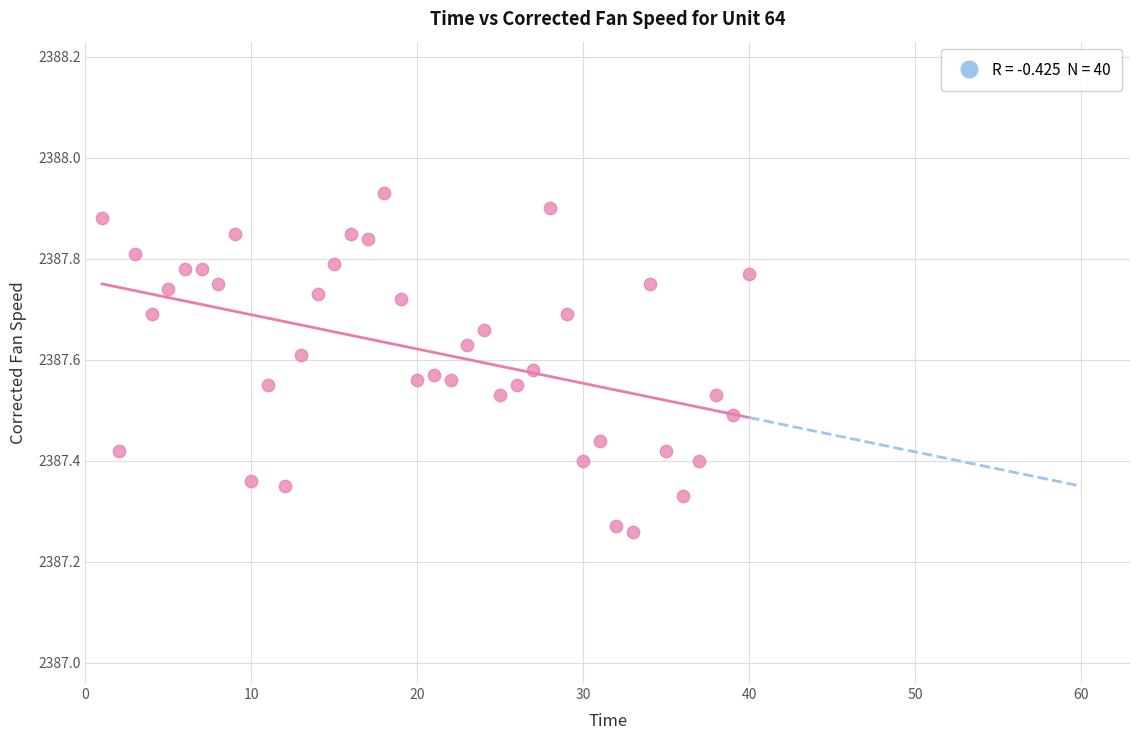

What is the range of Y values (max minus min)?

0.7